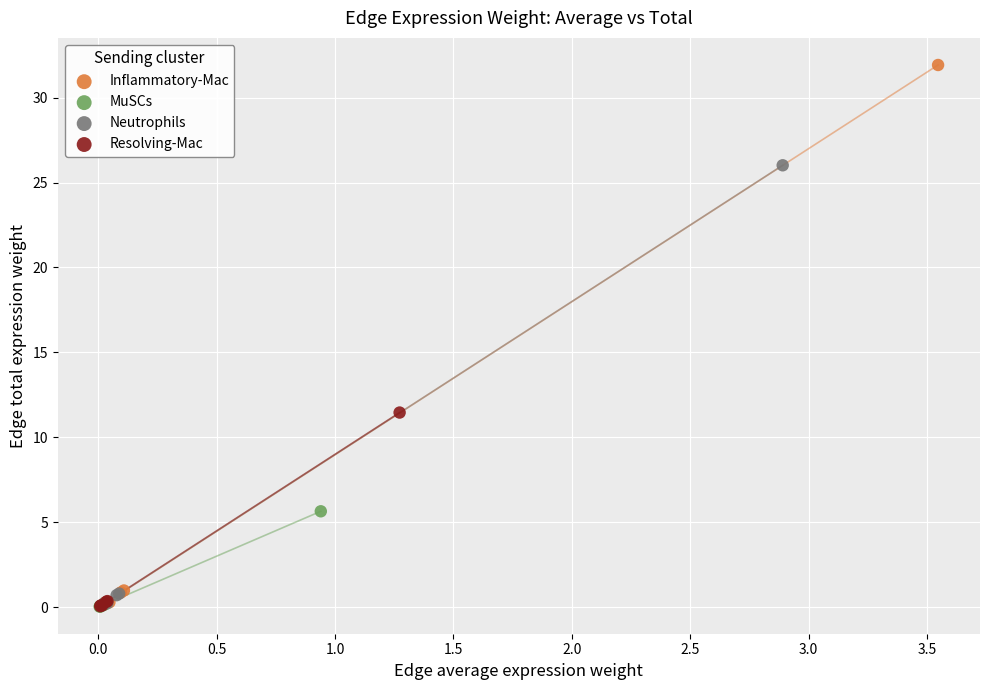

Which series has the largest Y range (max minus min)?

Inflammatory-Mac